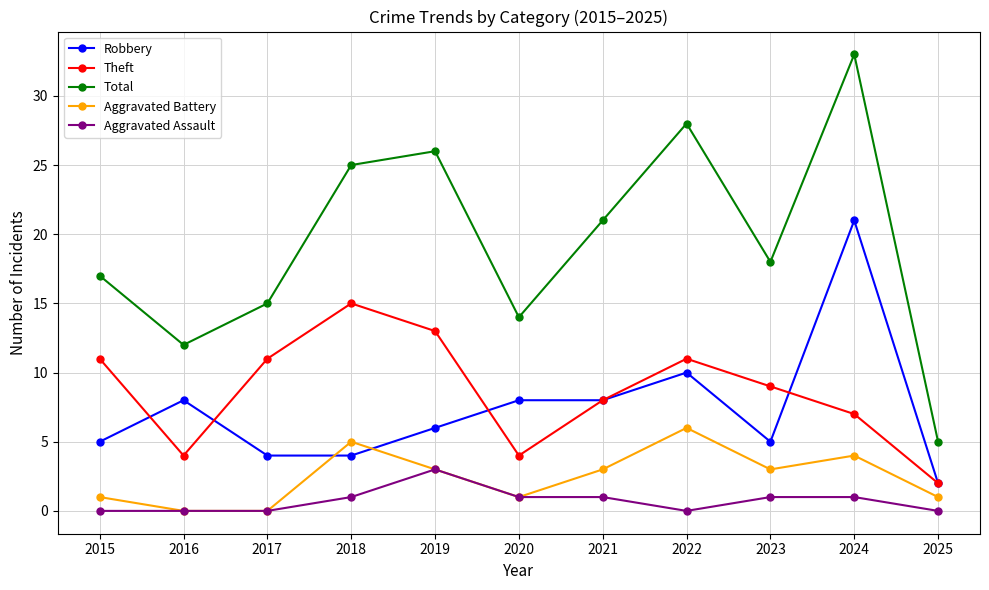

Does the chart display data point markers on the line(s)?

Yes